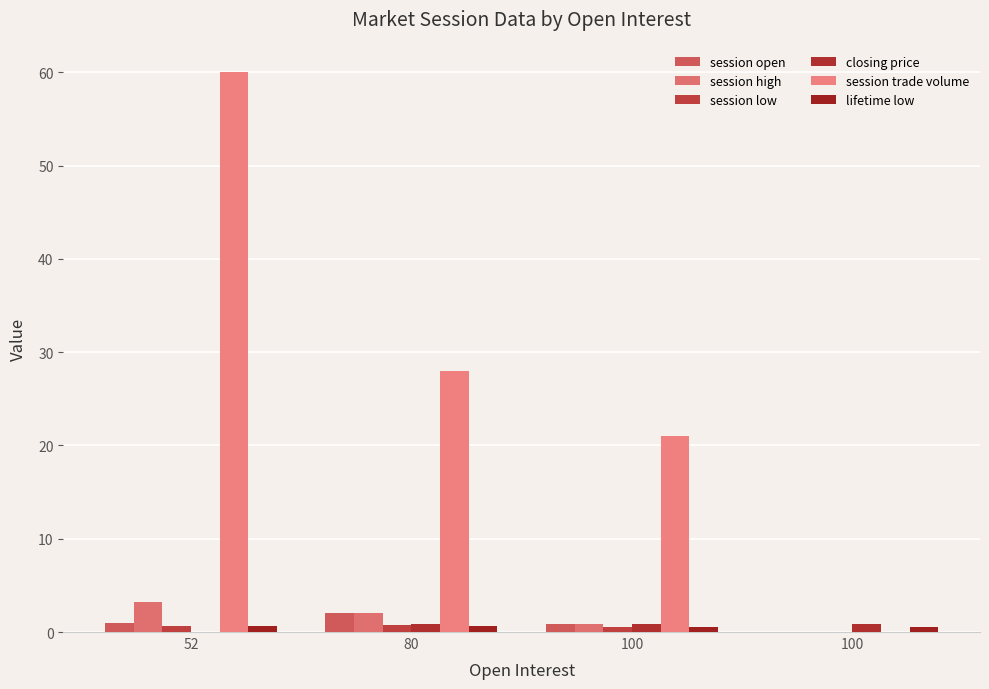

What is the total value across all series at 80?

34.3